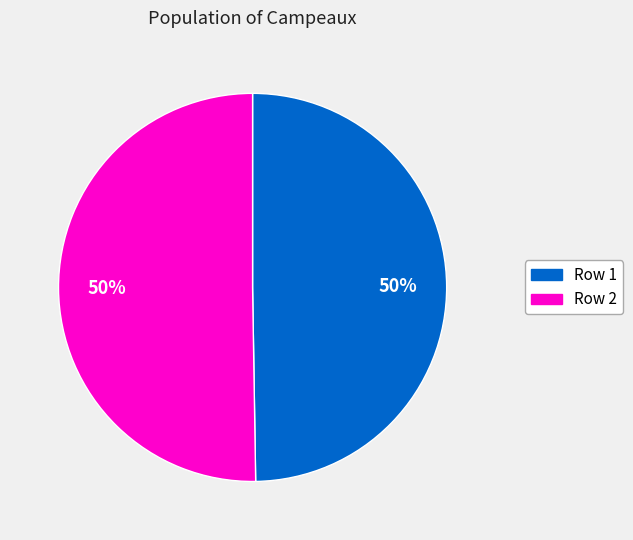

Approximately how many times larger is the value at Row 1 compared to Row 2?

1.0